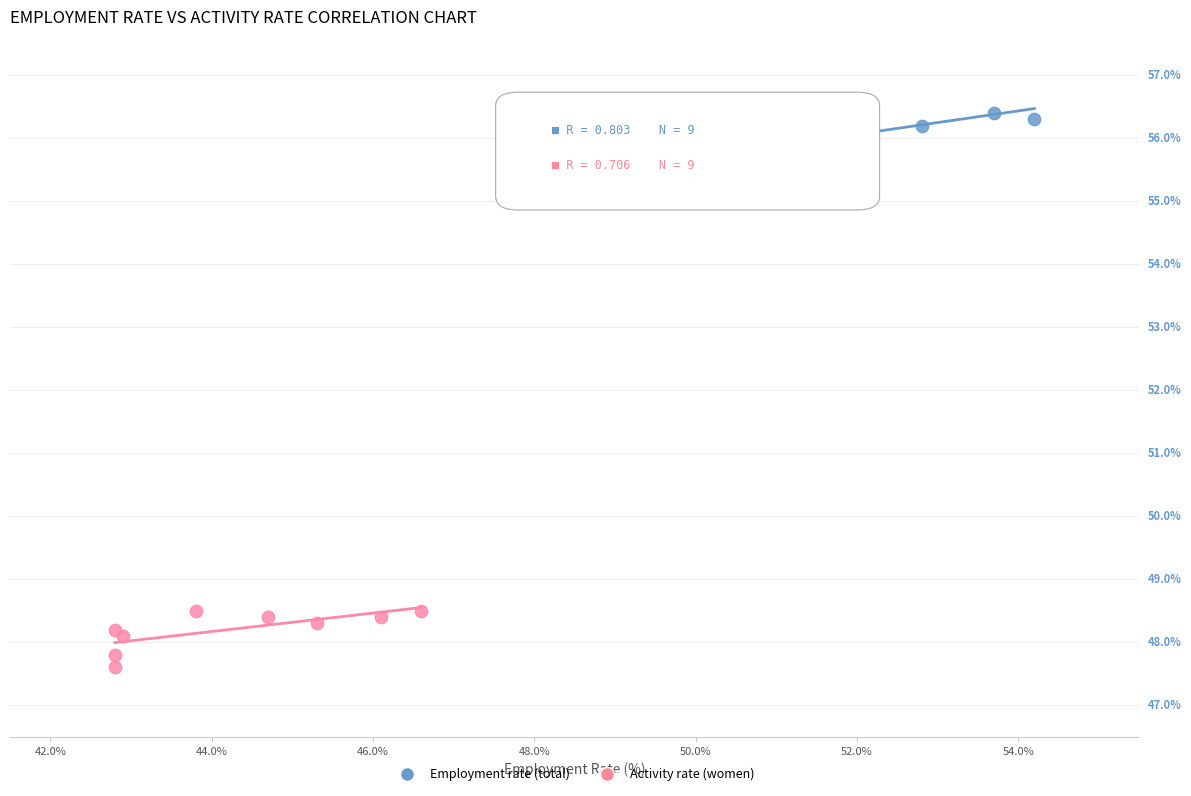

Which series reaches the minimum Y coordinate?

Activity rate (women)